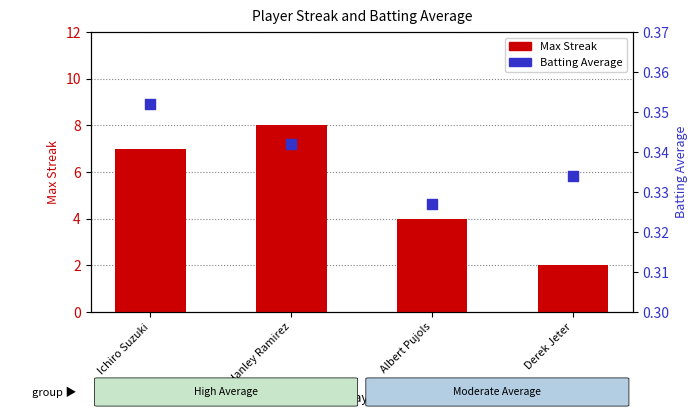

Which series contains the highest Y value?

Max Streak